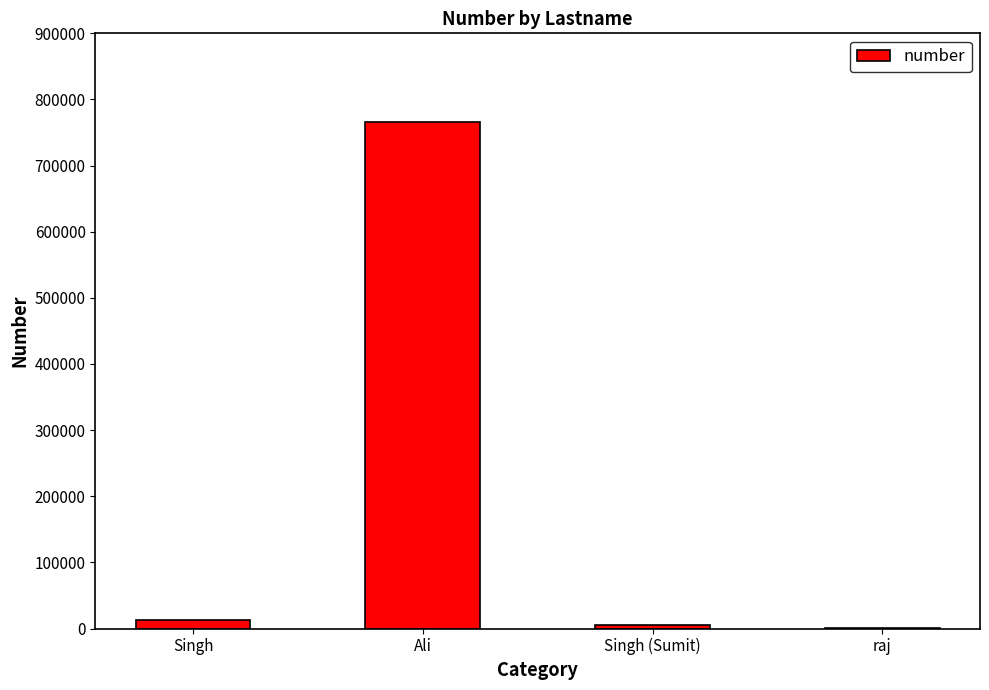

The chart shows a value of 765454 at Ali. True or false?

True